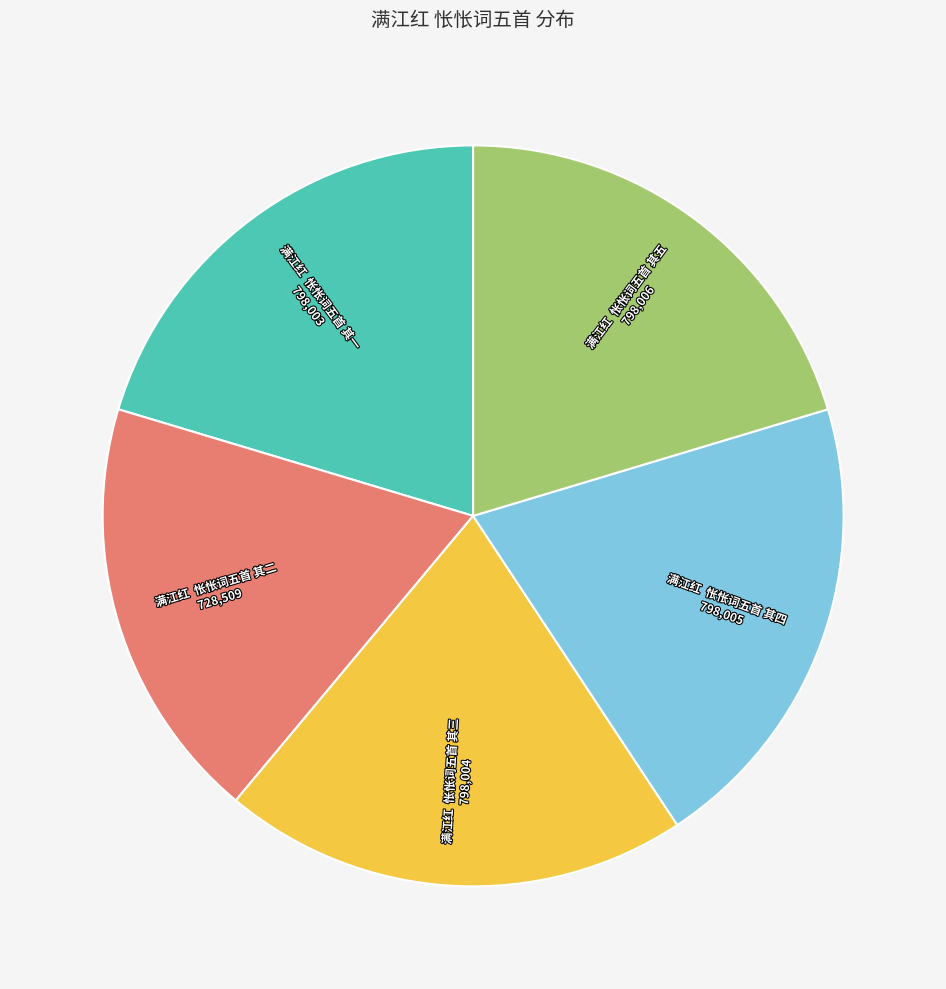

Is there a majority slice in this chart?

No